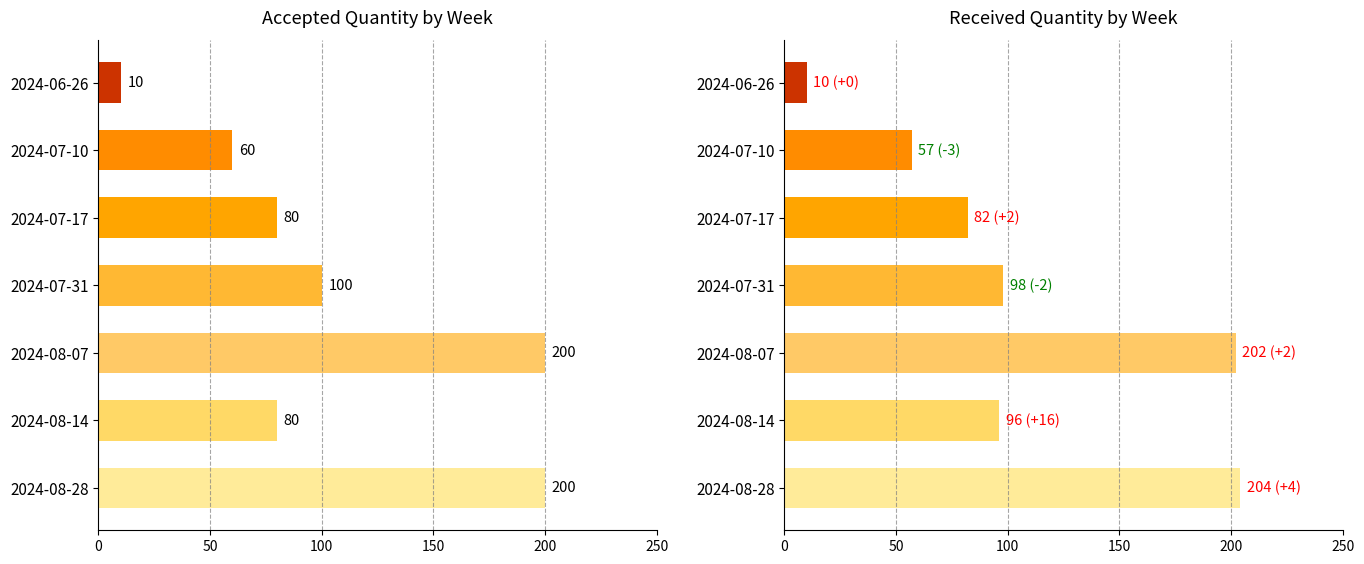

Rank the series at 2024-07-31 from highest to lowest value.

Accepted quantity, Received quantity